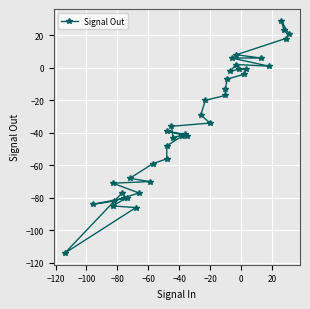

Where is the first local minimum?

−120